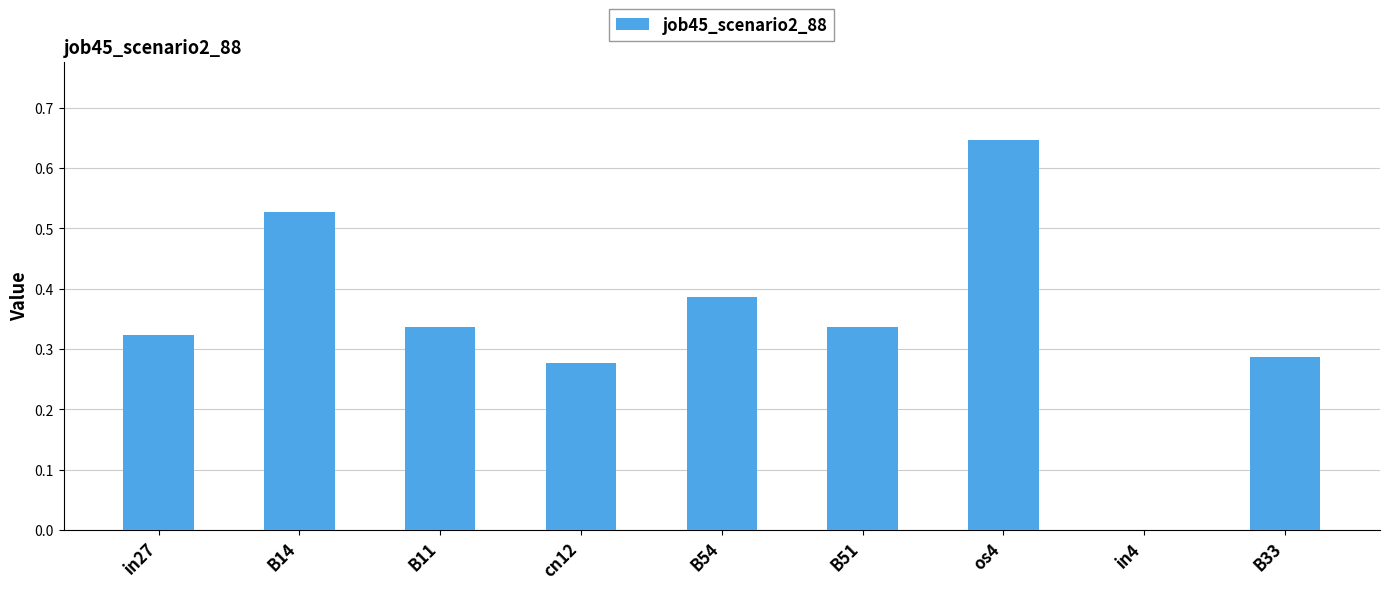

How many series are shown in this chart?

1